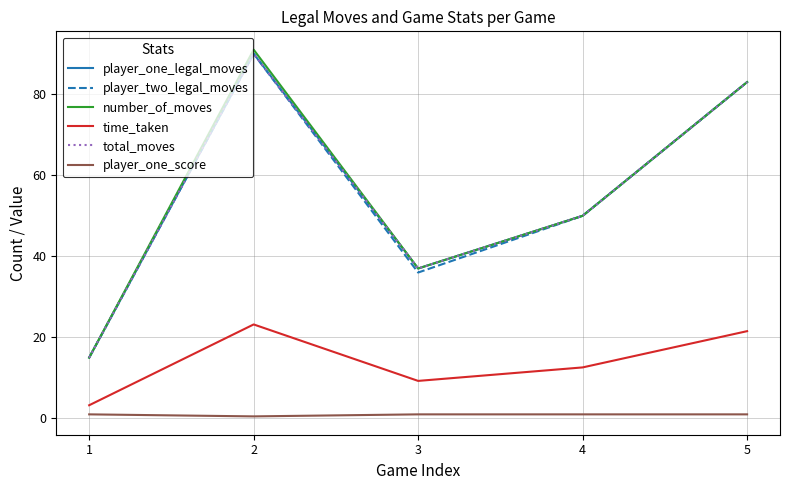

How many lines are shown in the chart?

6